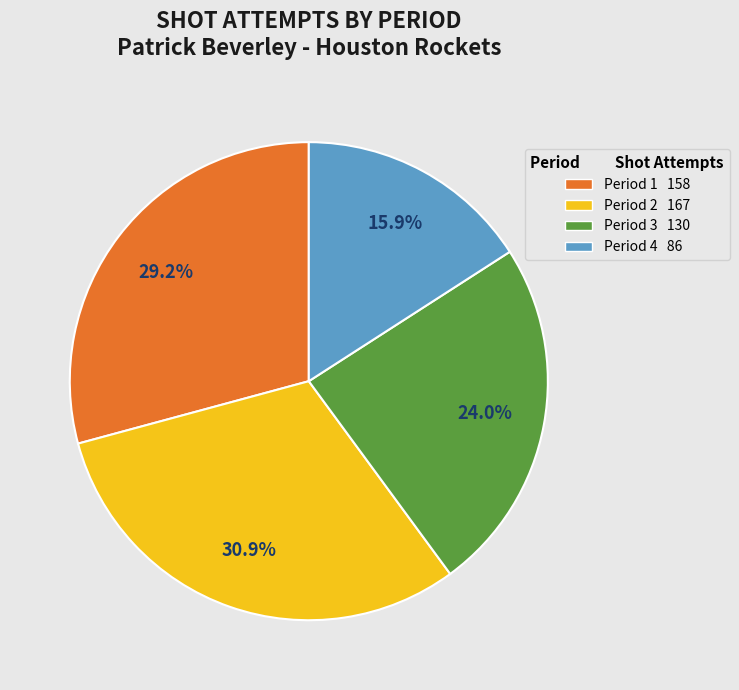

What portion of the pie excludes Period 4?

84.1%